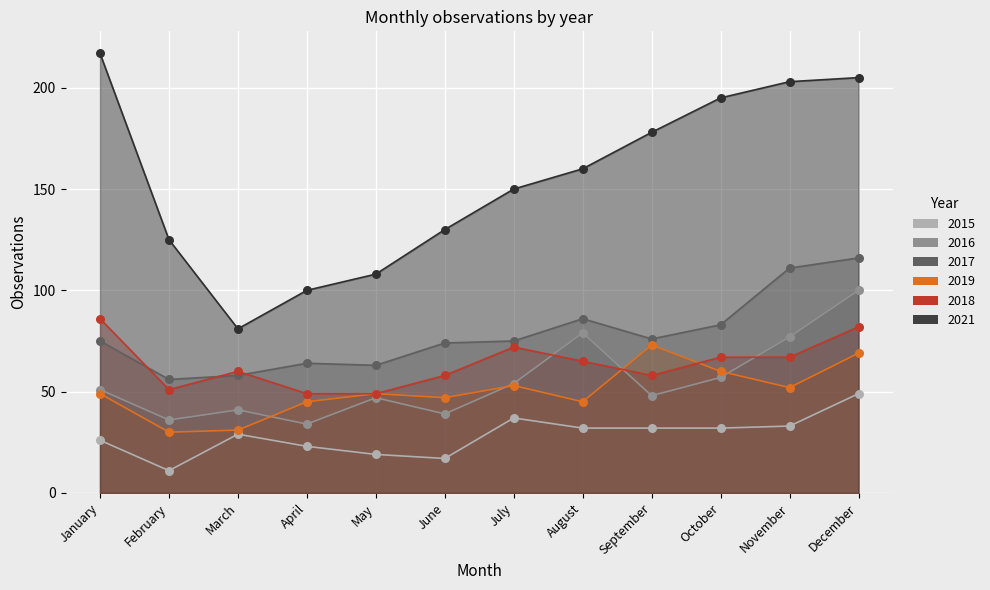

At which category is the sum across all series the highest?

December